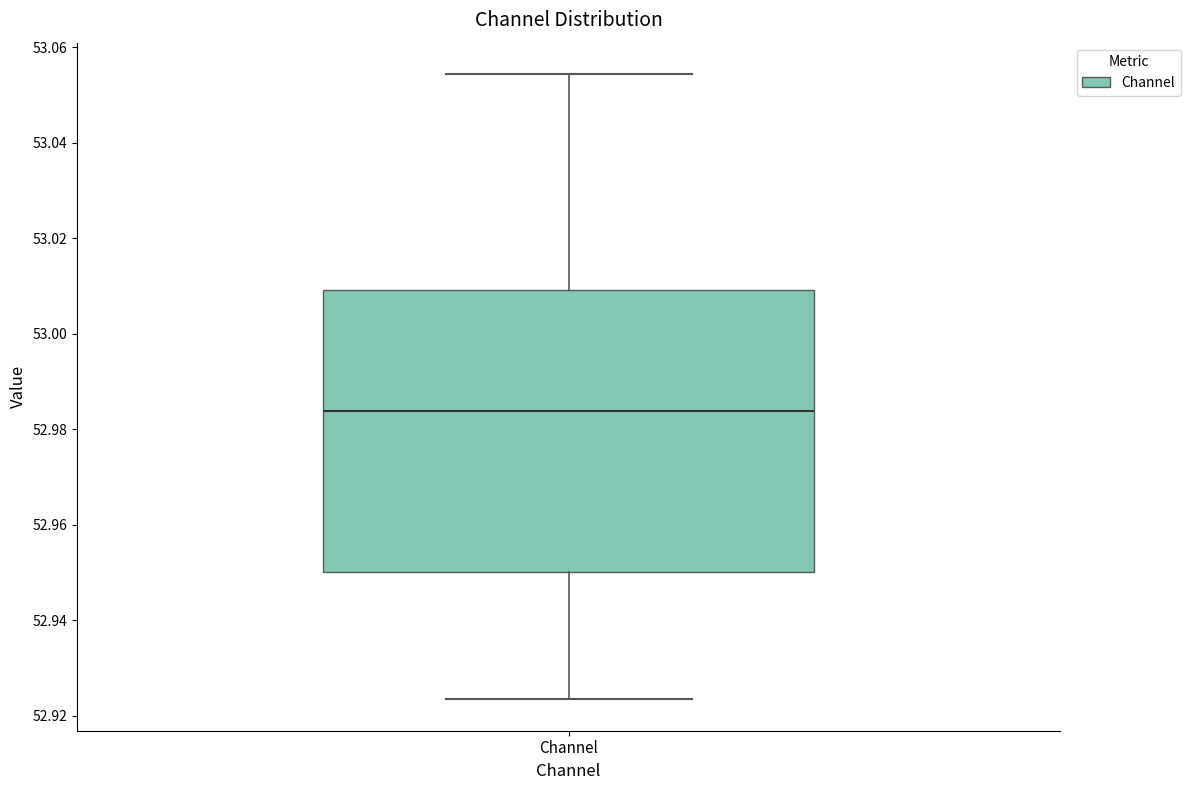

Read this box plot against the y-axis: the position of the median line, the range covered by the box, and the ends of both whiskers. The values are not printed on the chart, so give them approximately, as read against the axis.

median 52.984, box 52.950 to 53.010, whiskers 52.924 to 53.054